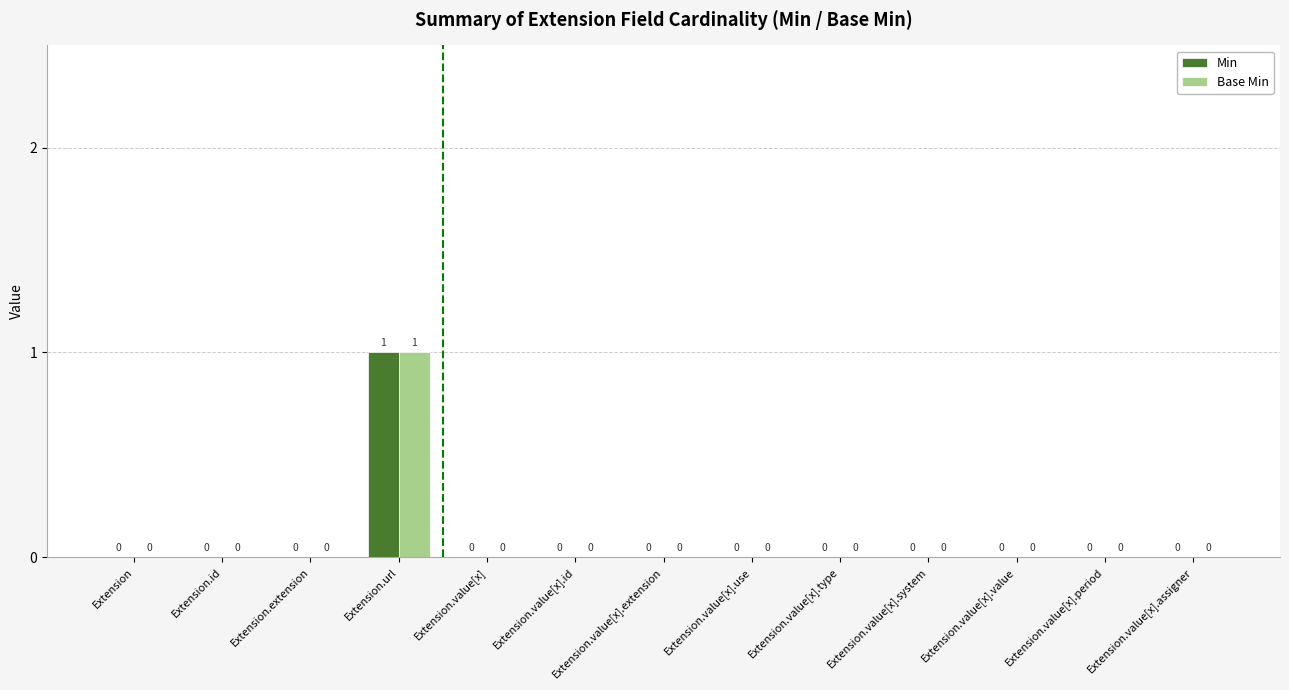

Is the value of Min at Extension.url greater than the value of Base Min at Extension?

Yes